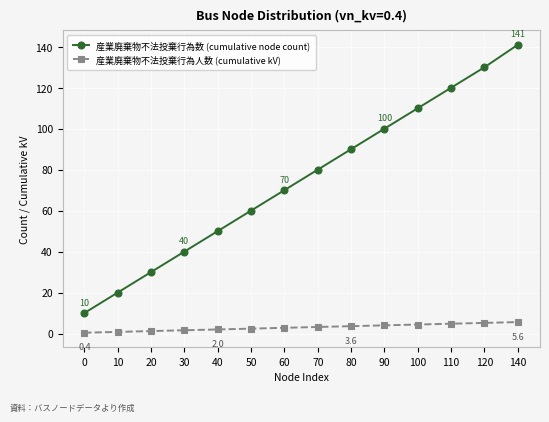

How many lines are shown in the chart?

2